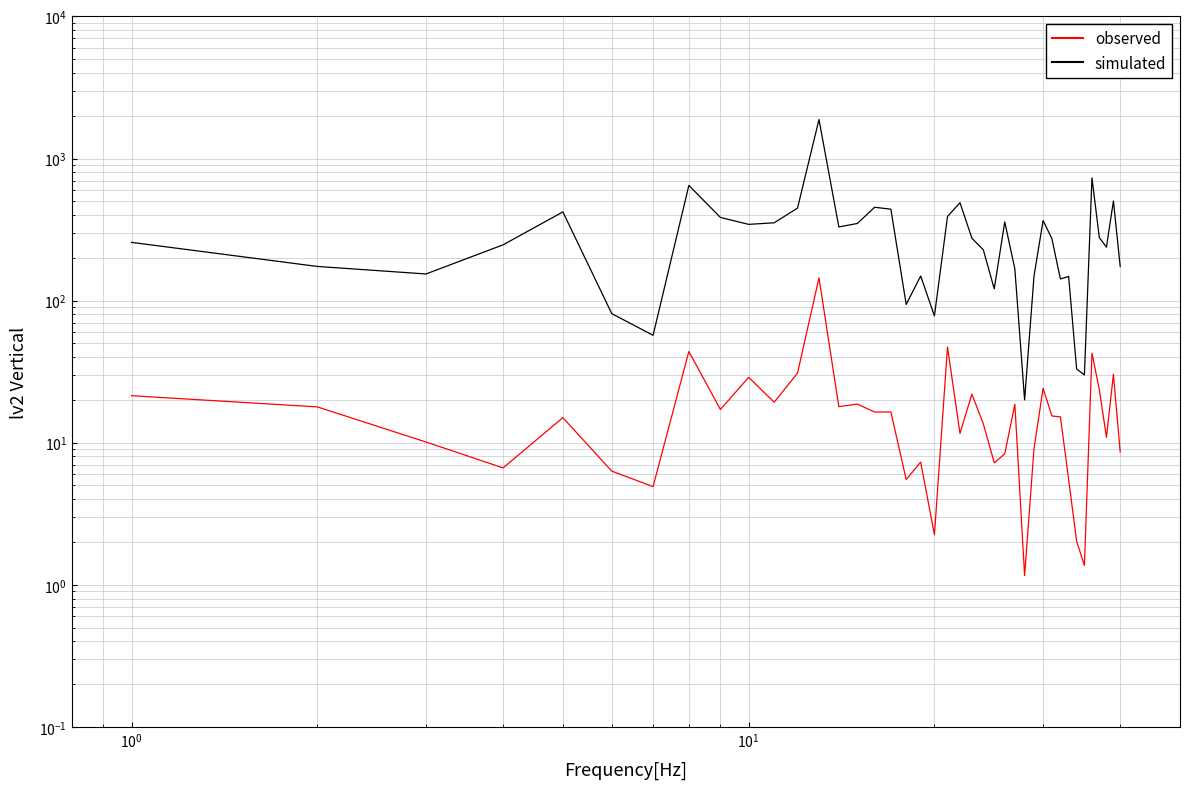

Rank the series by their maximum value, from lowest to highest.

observed, simulated